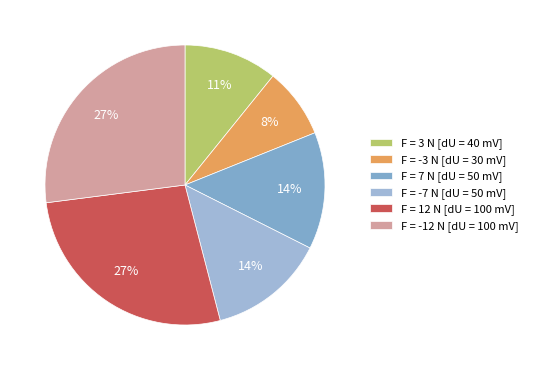

Which category has the biggest portion of the pie?

12